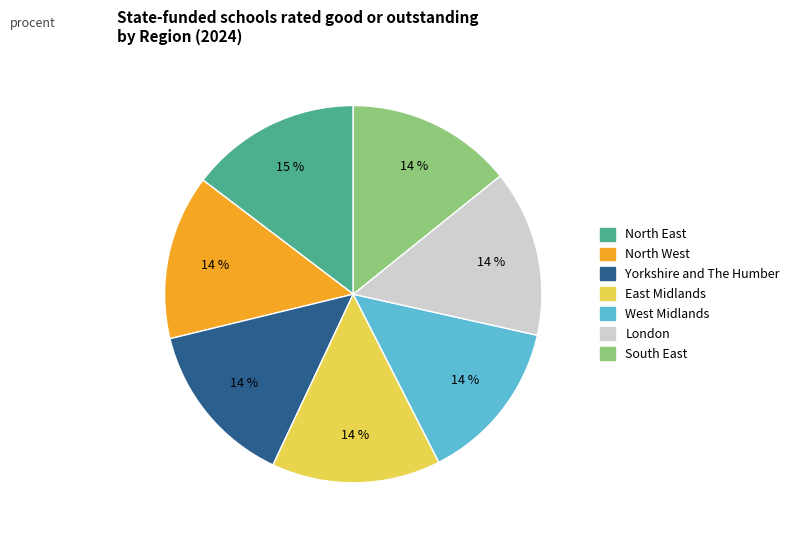

Is the sum of West Midlands and South East greater than half?

No